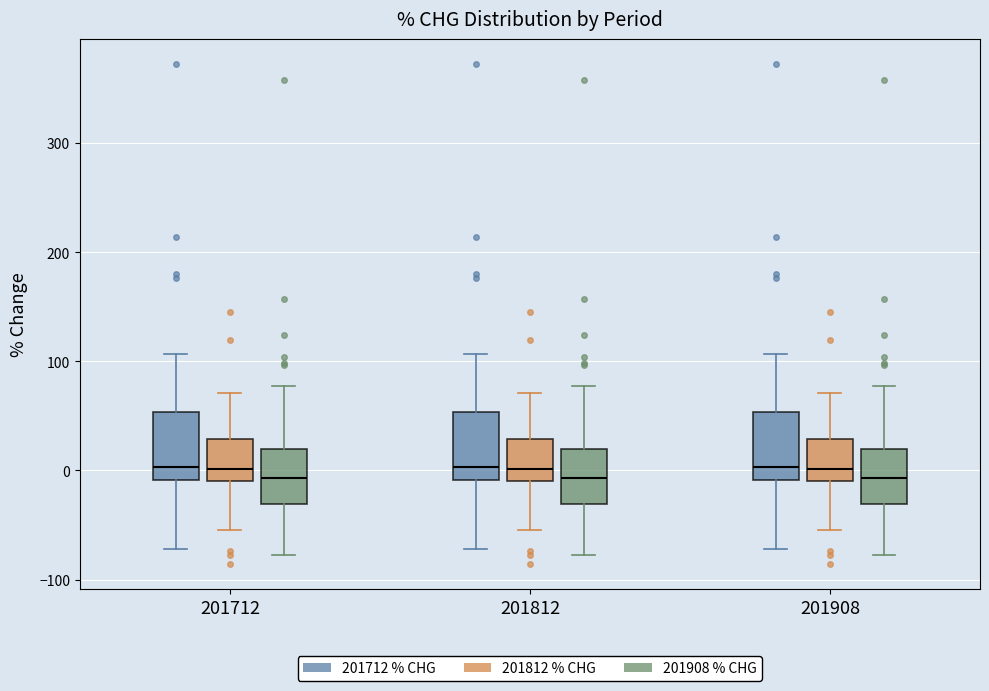

Where does the lower whisker of the box for 201812 (201908 % CHG) end on the y-axis? The values are not printed on the chart, so give them approximately, as read against the axis.

-80